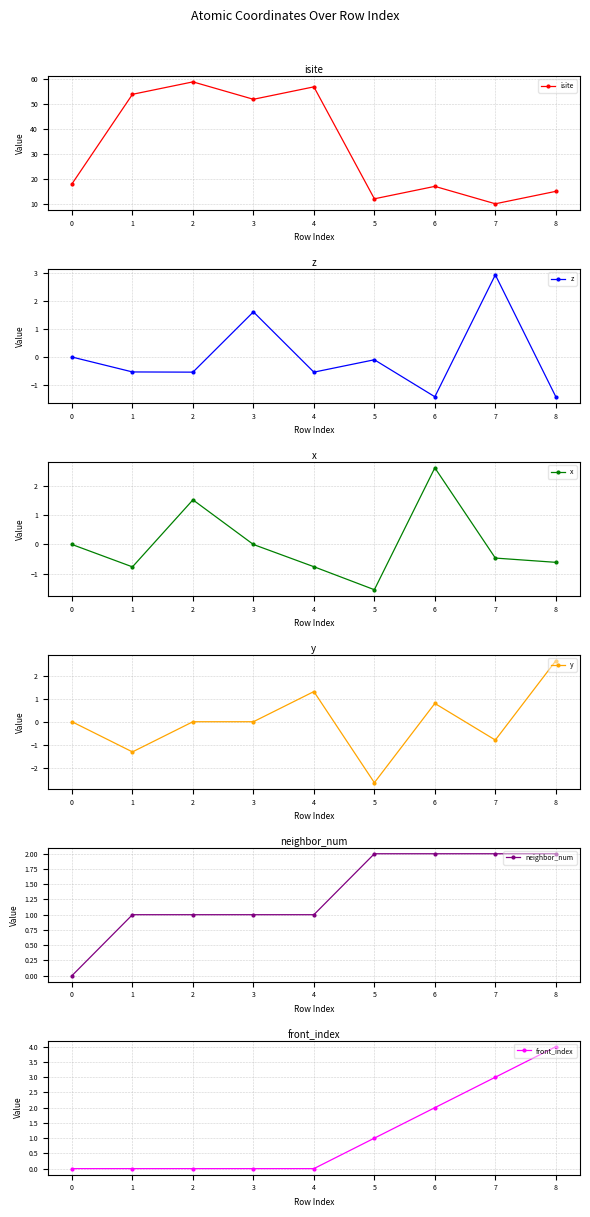

What is the difference between the maximum and minimum values in the y series?

5.3